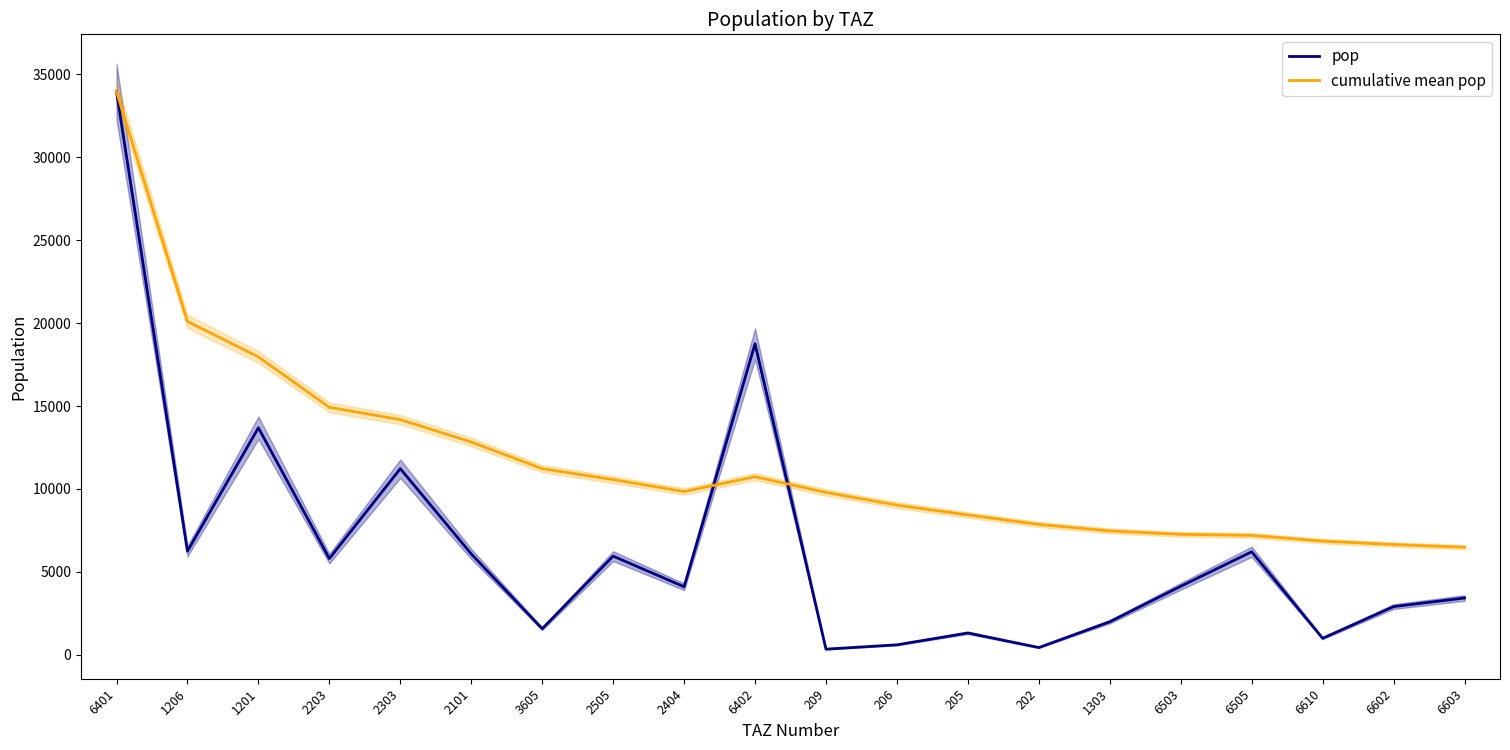

What is the difference between the highest and lowest values at 1206?

13848.2